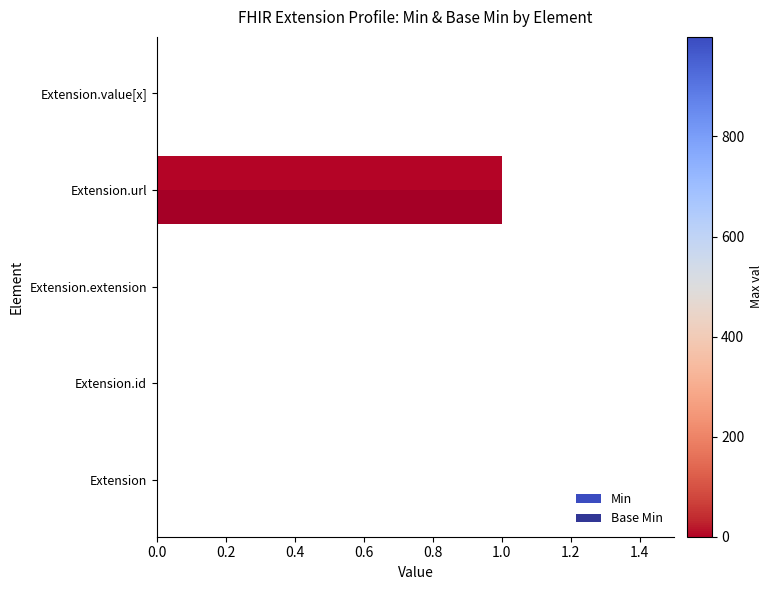

The value of Base Min at Extension.value[x] is 0. True or false?

True